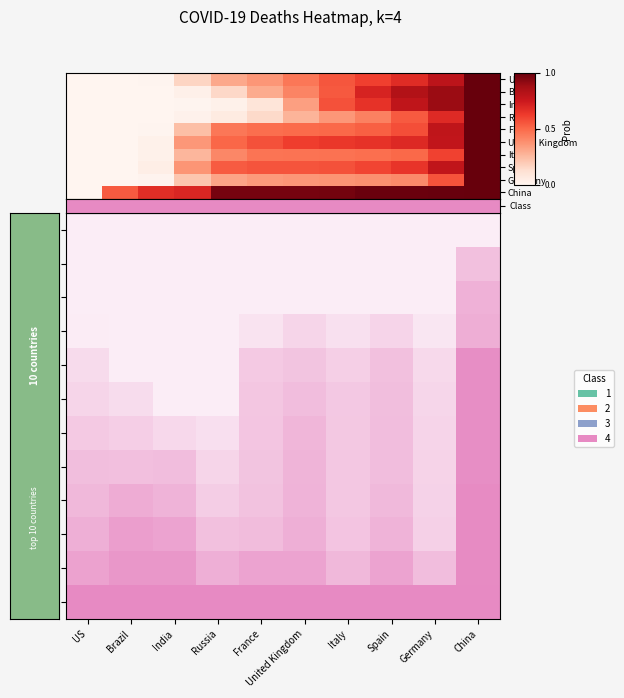

The Germany series shows 0.4 at US. True or false?

False